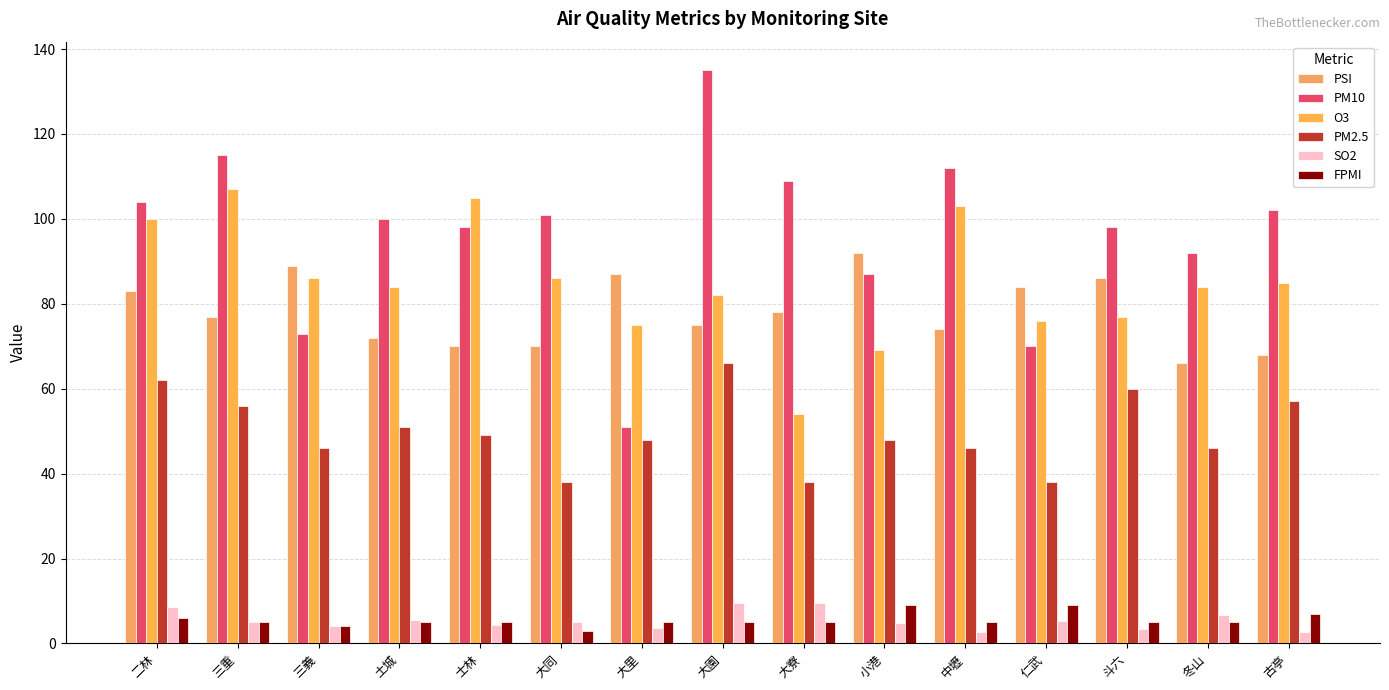

What is the greatest value displayed?

135.0